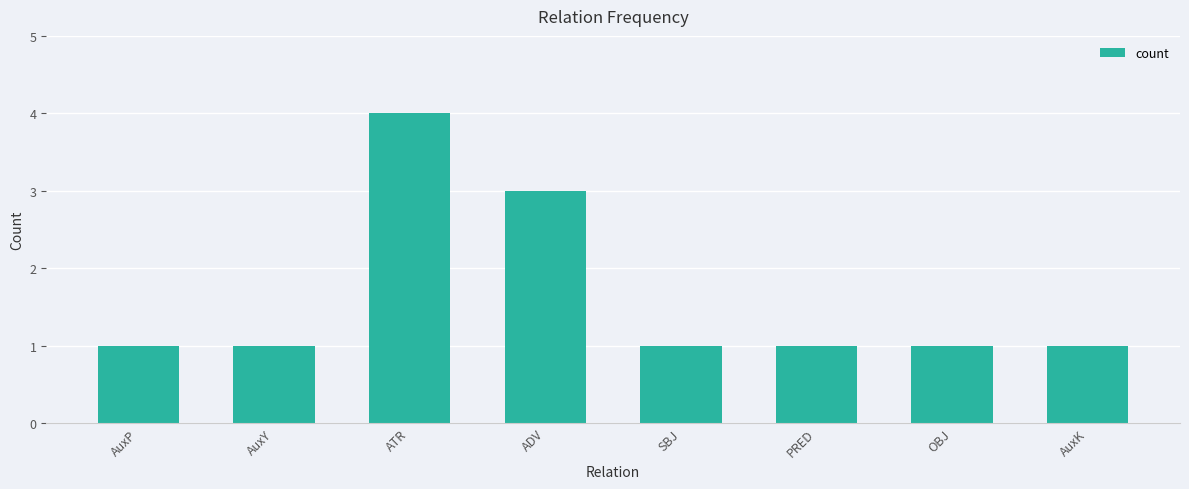

What is the ratio of the value at ADV to the value at ATR?

0.8